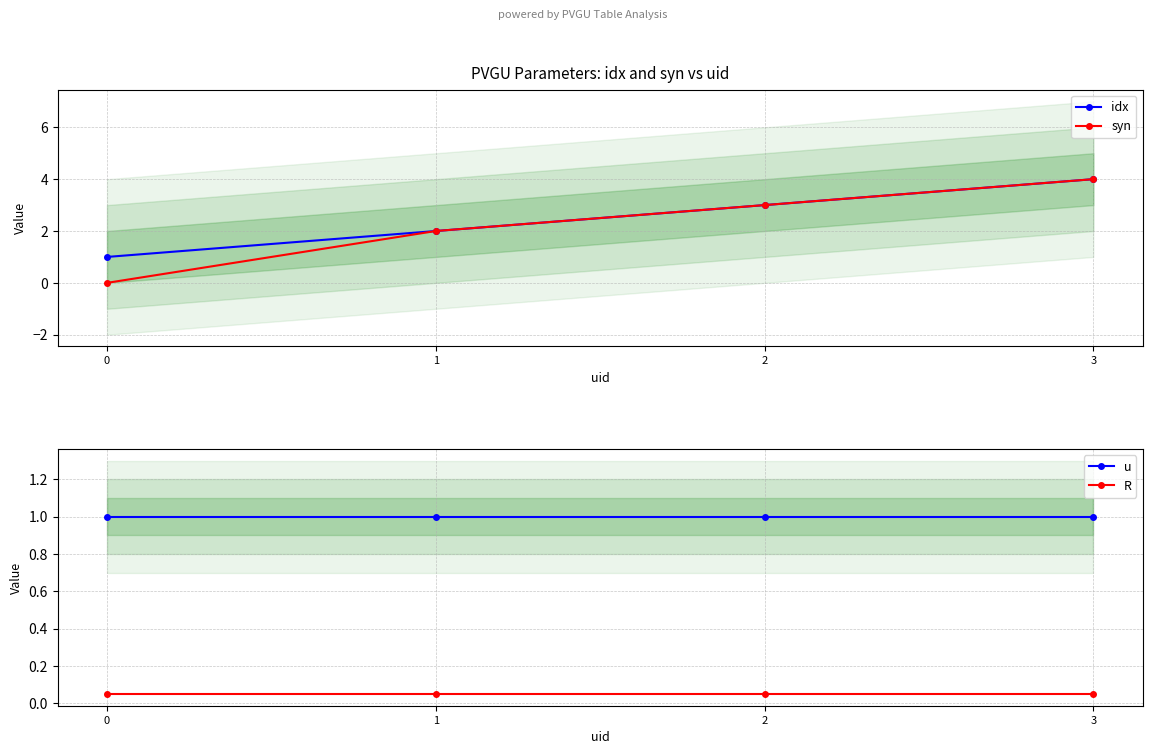

True or false: syn and idx cross at least once.

False